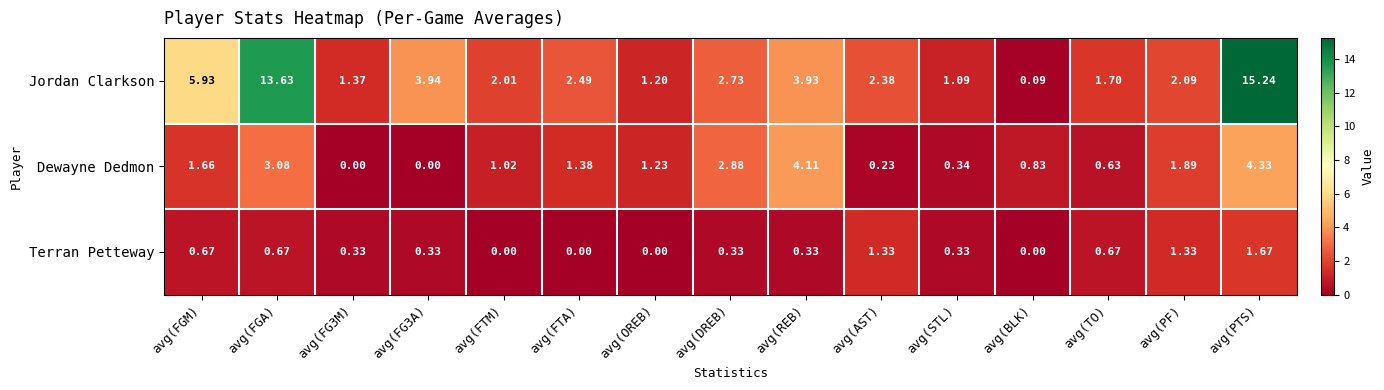

Is the value of Jordan Clarkson at avg(STL) greater than the value of Terran Petteway at avg(FGA)?

Yes